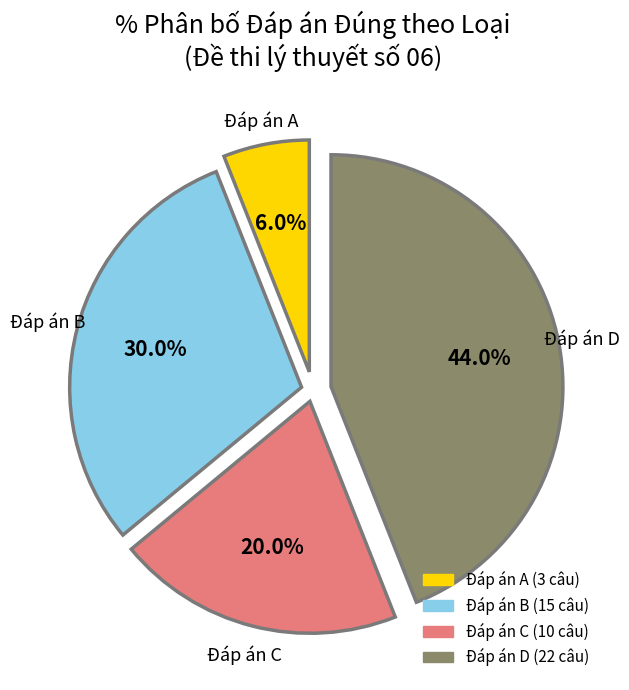

How many slices are in this pie chart?

4